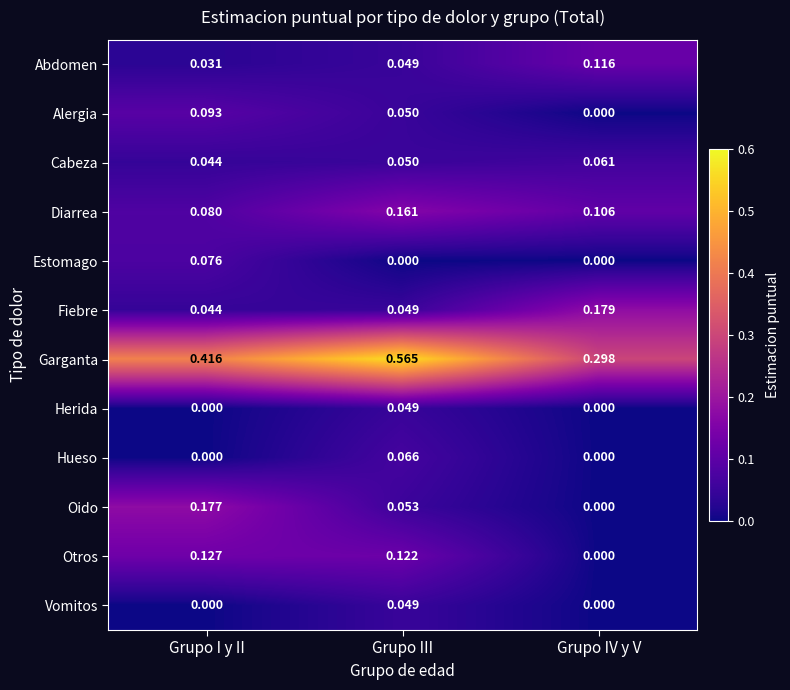

At which label is Garganta closest to 0?

Grupo IV y V